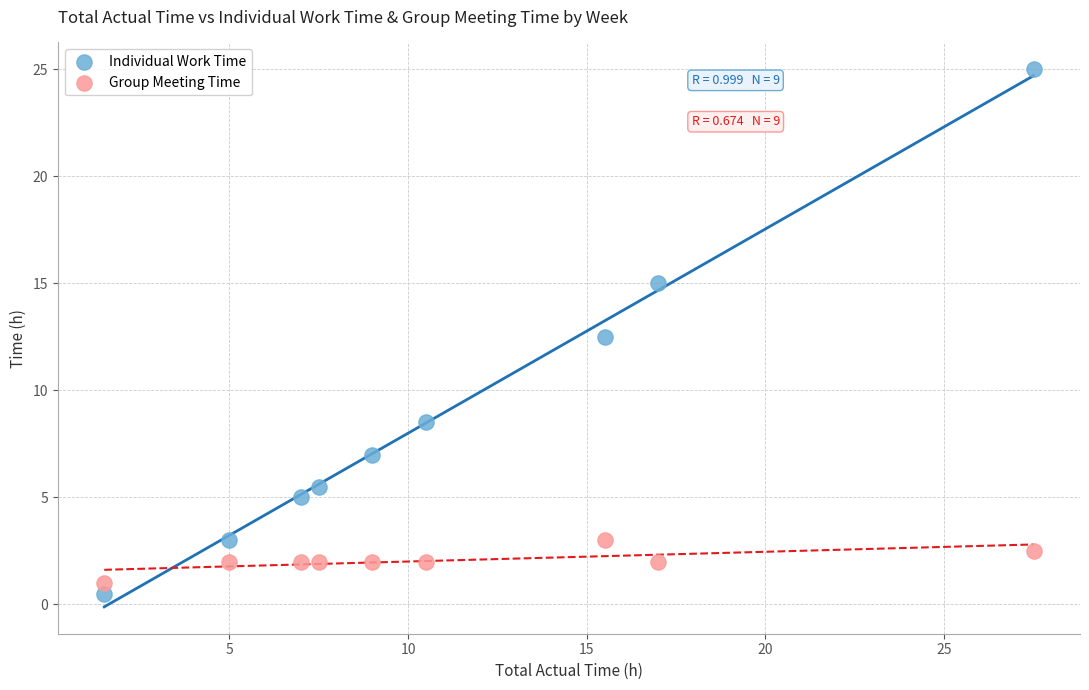

What are all the series names shown in the legend?

Individual Work Time, Group Meeting Time